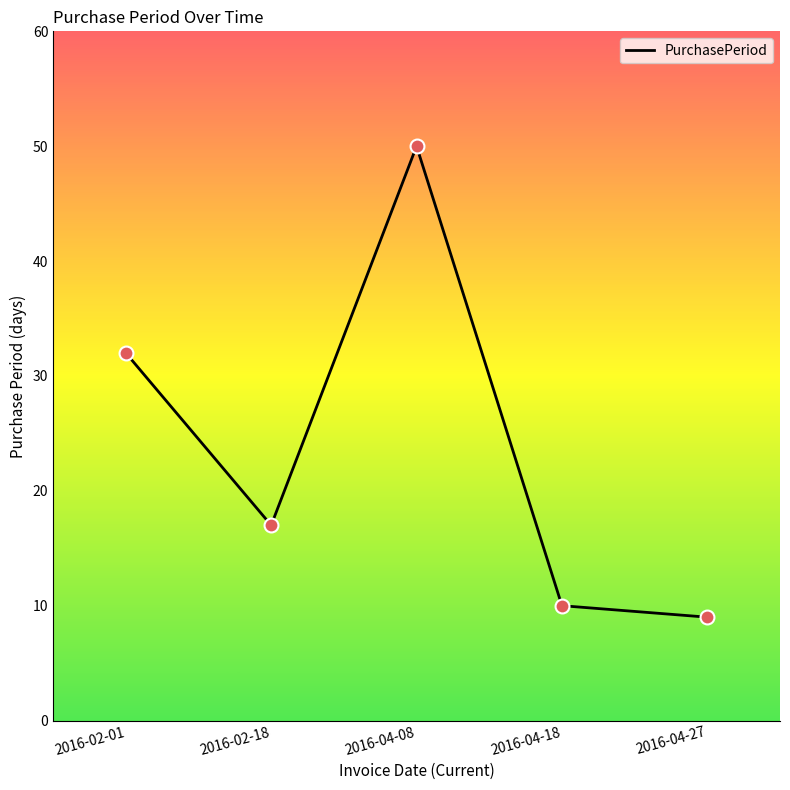

What is the ratio of the value at 2016-04-18 to the value at 2016-02-18?

0.6